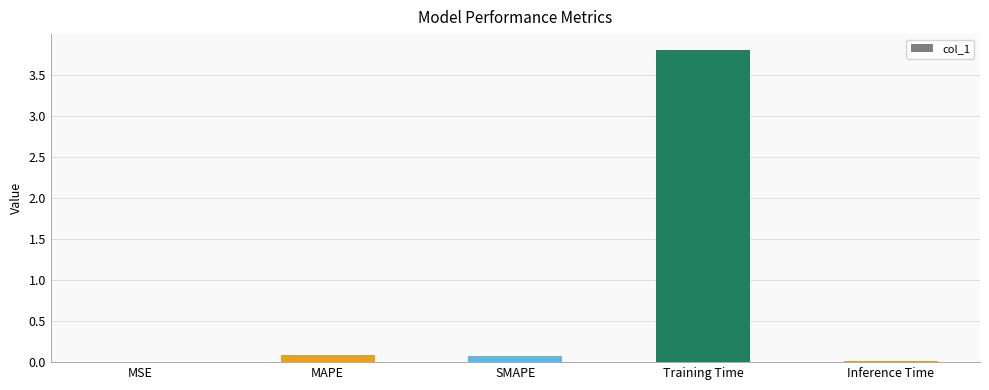

Between MAPE and Inference Time, which is larger?

MAPE